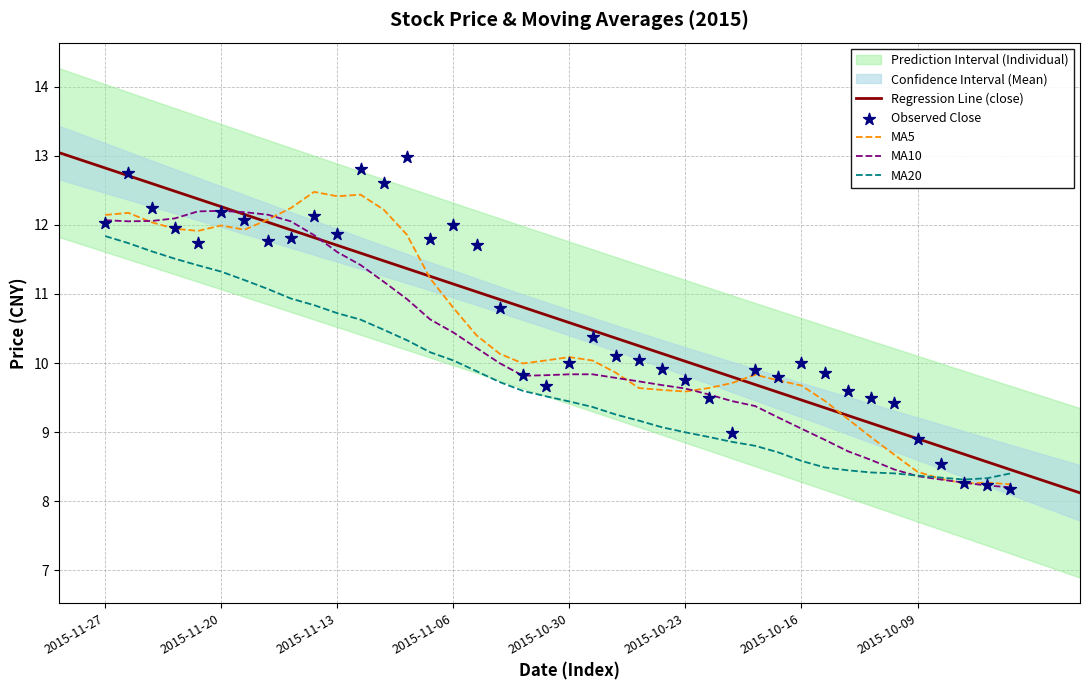

Is the value of ma10 at 2015-11-12 greater than the value of ma5 at 2015-10-19?

Yes